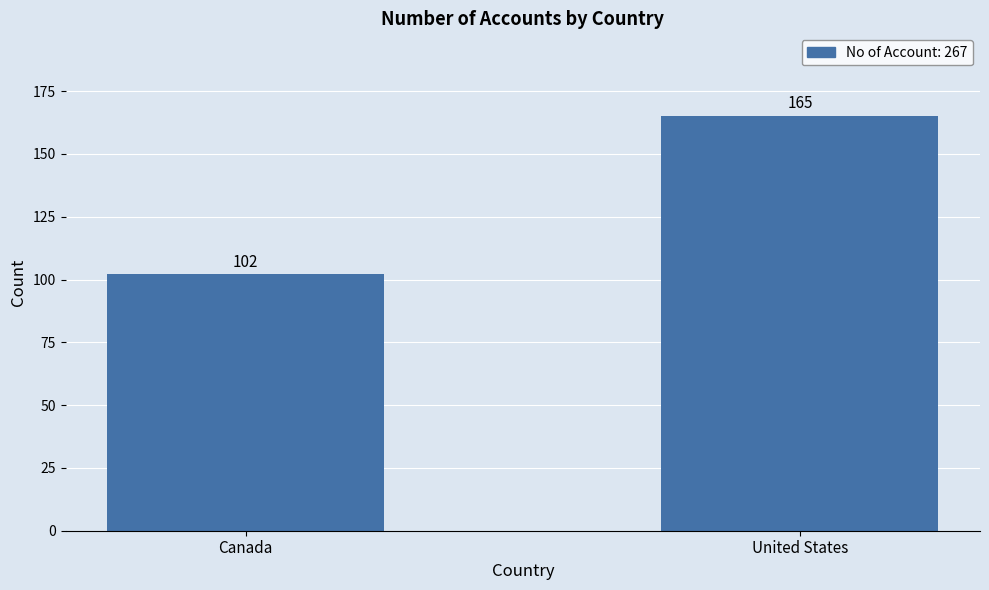

What is the difference between the values at Canada and United States?

63